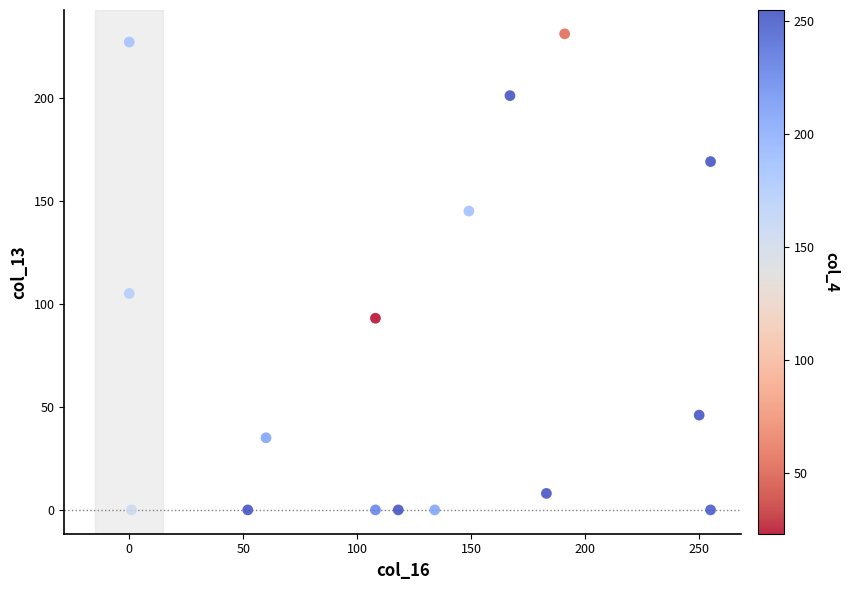

What Y value in the scatter plot is closest to 115?

105